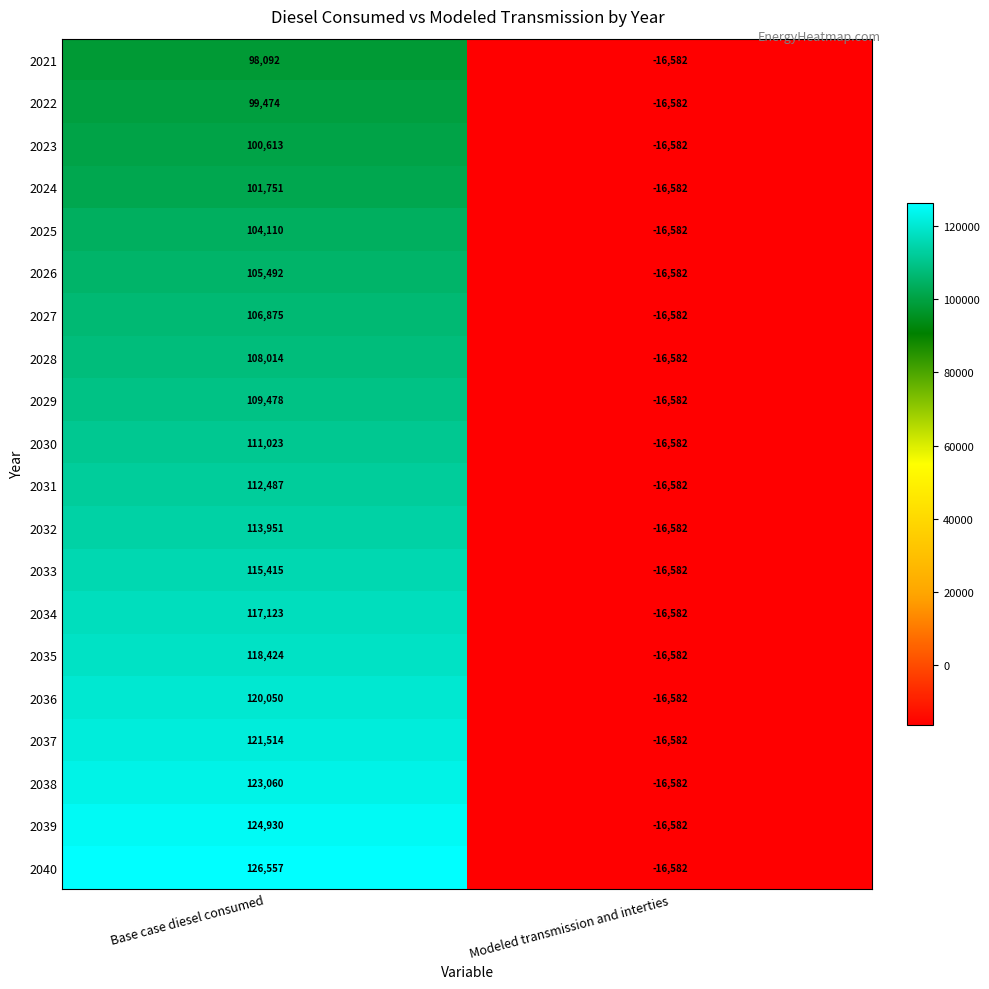

Count the number of data series in this chart.

20